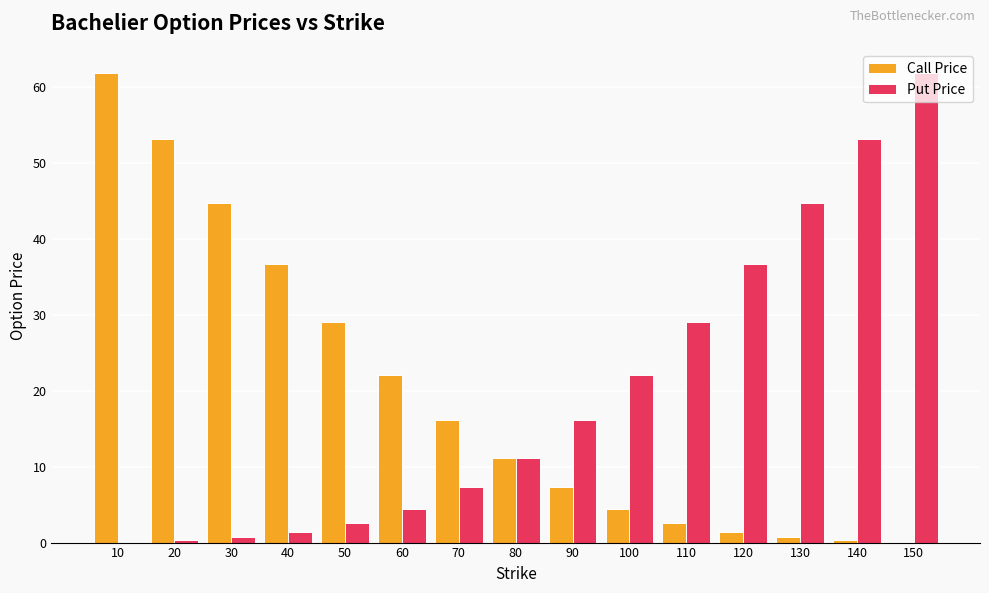

Which category has the highest value in the Put Price series?

150